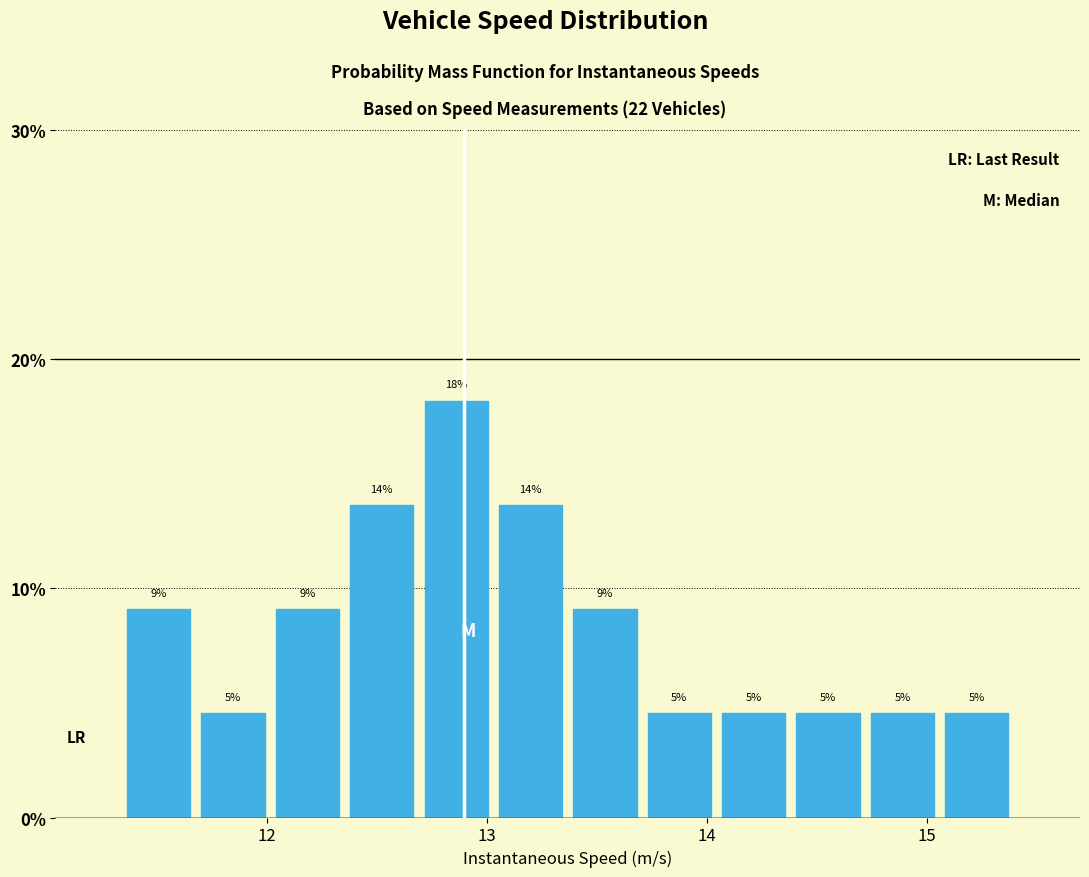

Read against the x-axis, roughly where is the centre of the tallest bar?

12.9